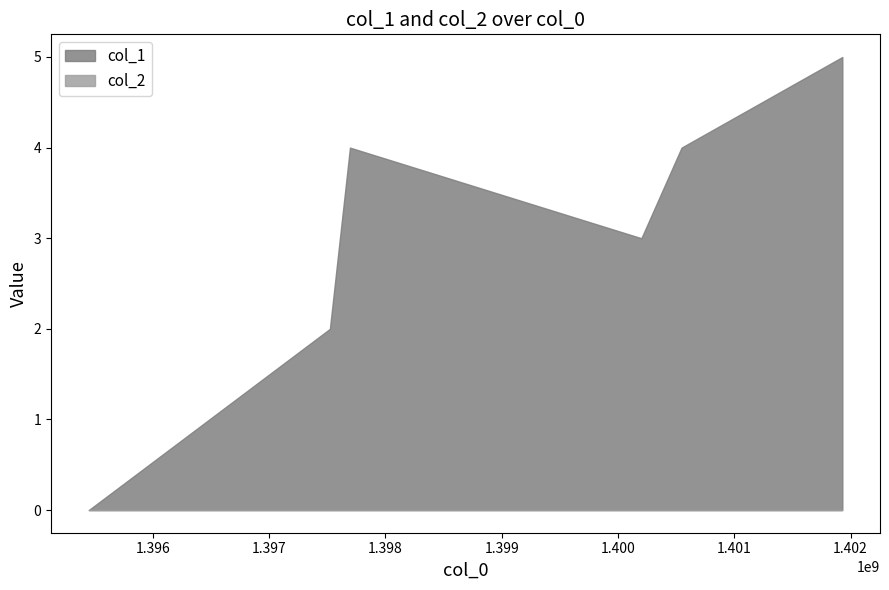

At which category does the data reach its first local peak?

1397695093